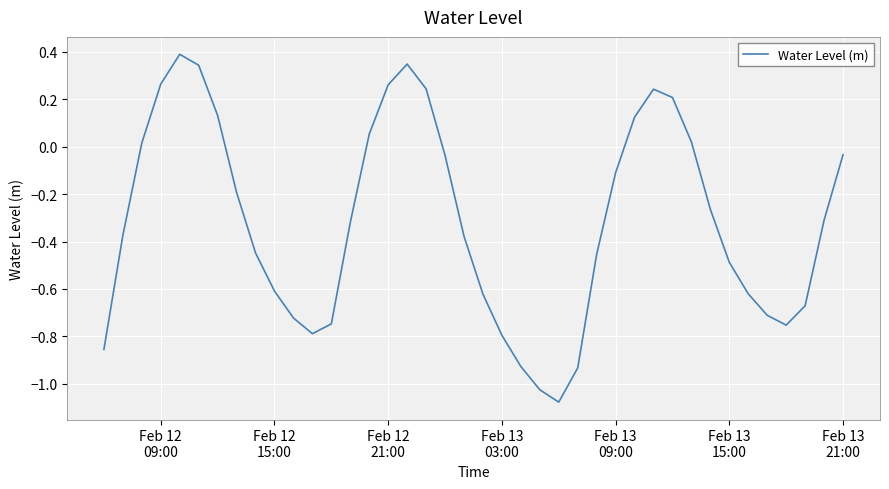

What is the greatest value displayed?

0.4